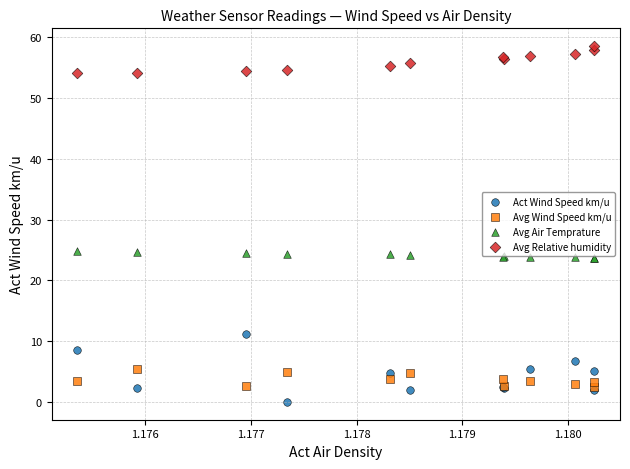

What are all the series names shown in the legend?

Act Wind Speed km/u, Avg Wind Speed km/u, Avg Air Temprature, Avg Relative humidity